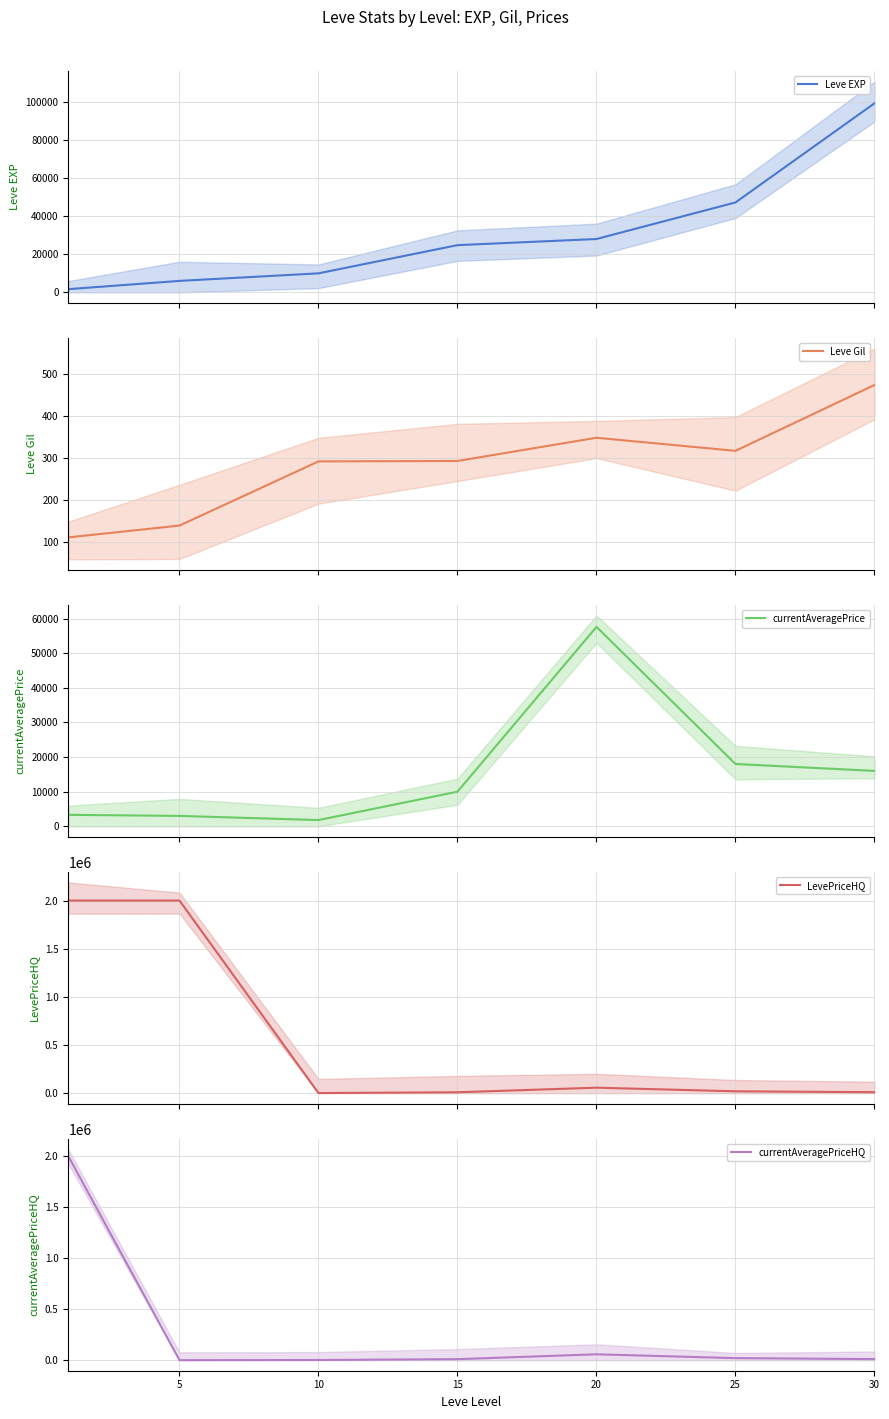

How many lines are shown in the chart?

5